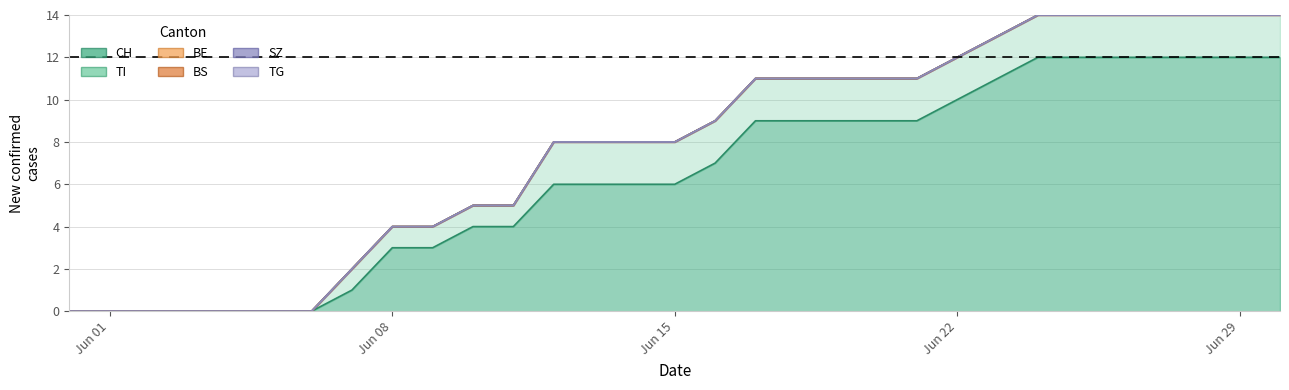

True or false: SZ and BE cross at least once.

False